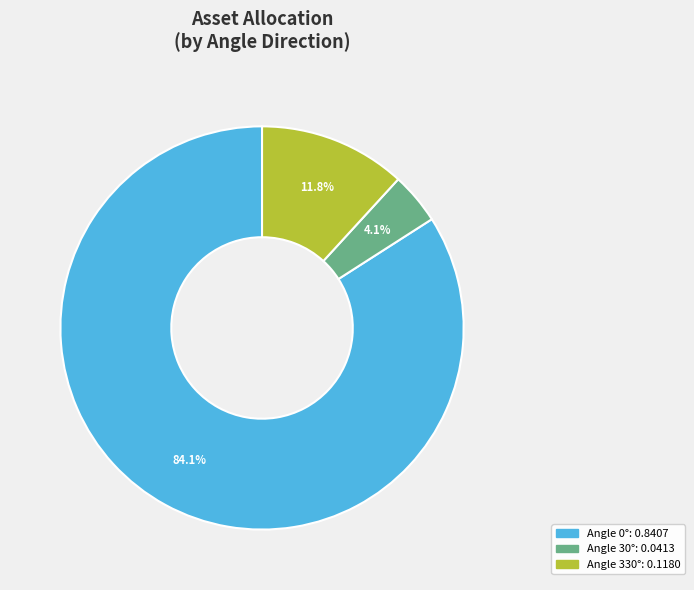

How many segments does this pie chart have?

3